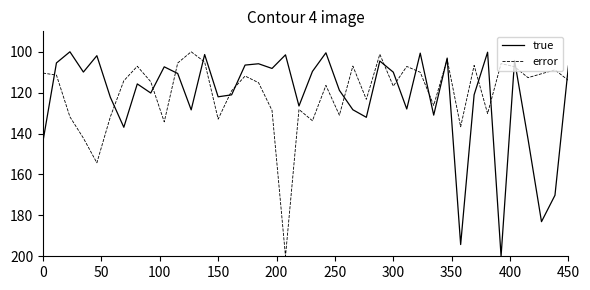

What is the maximum value for error?

200.0